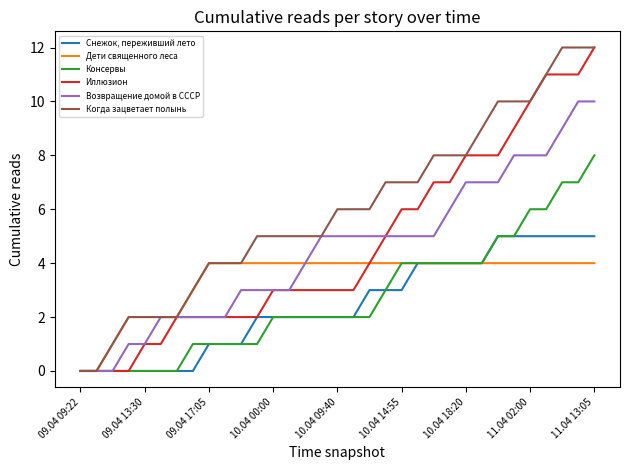

What is the maximum value shown in the chart?

12